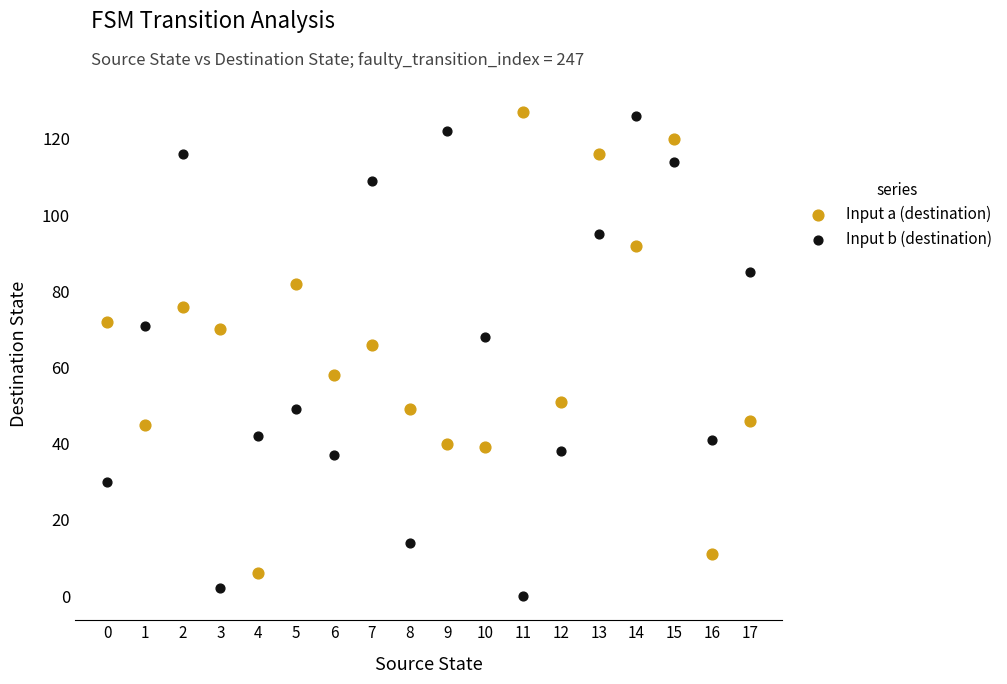

Which series reaches the minimum Y coordinate?

Input b (destination)